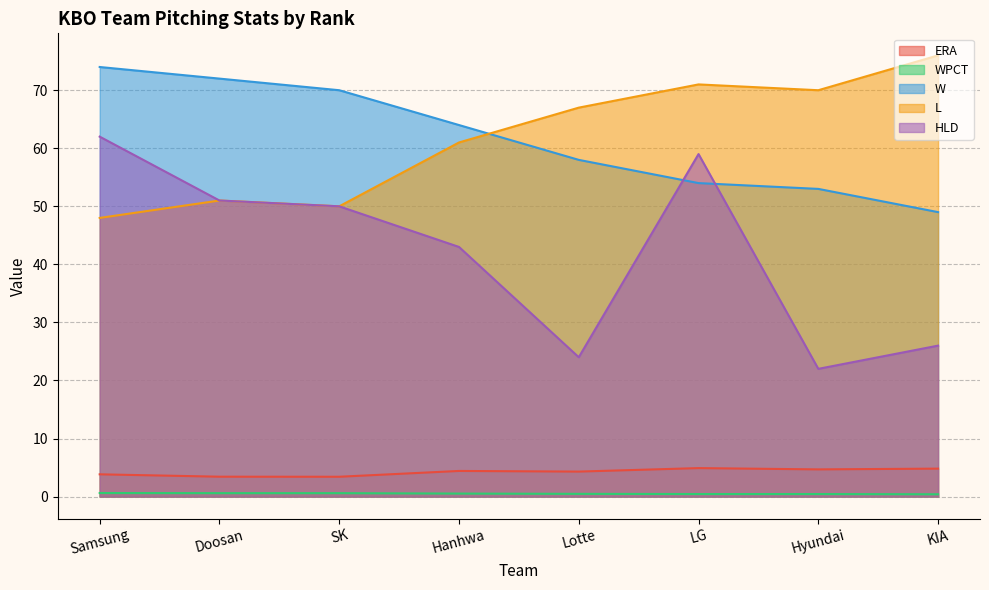

True or false: W has a value of 54.0 at LG.

True